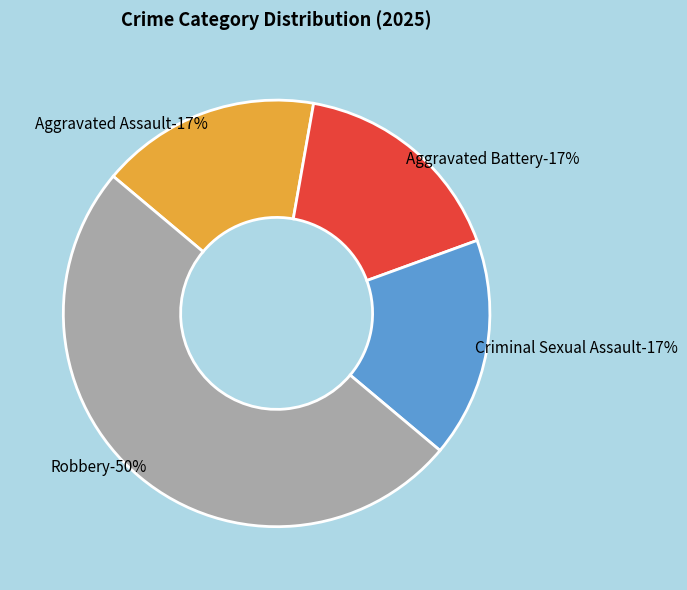

How many segments does this pie chart have?

4